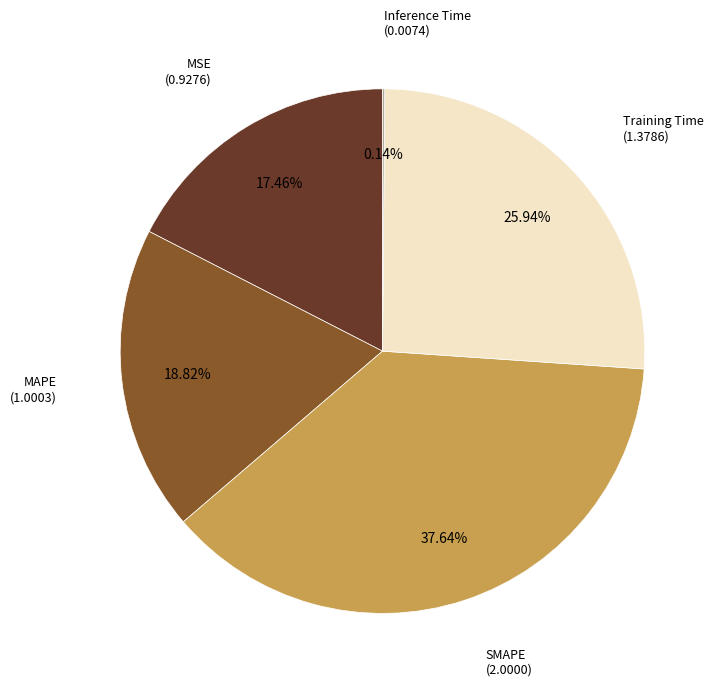

What percentage is the SMAPE slice, to the nearest percent?

38%